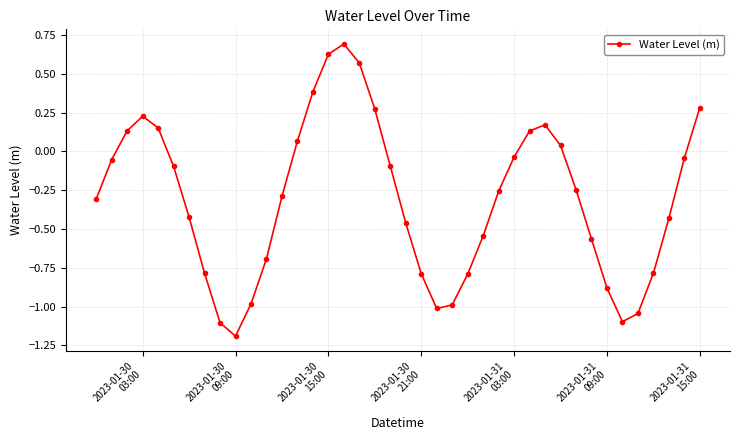

What is the sum of all values?

-12.3